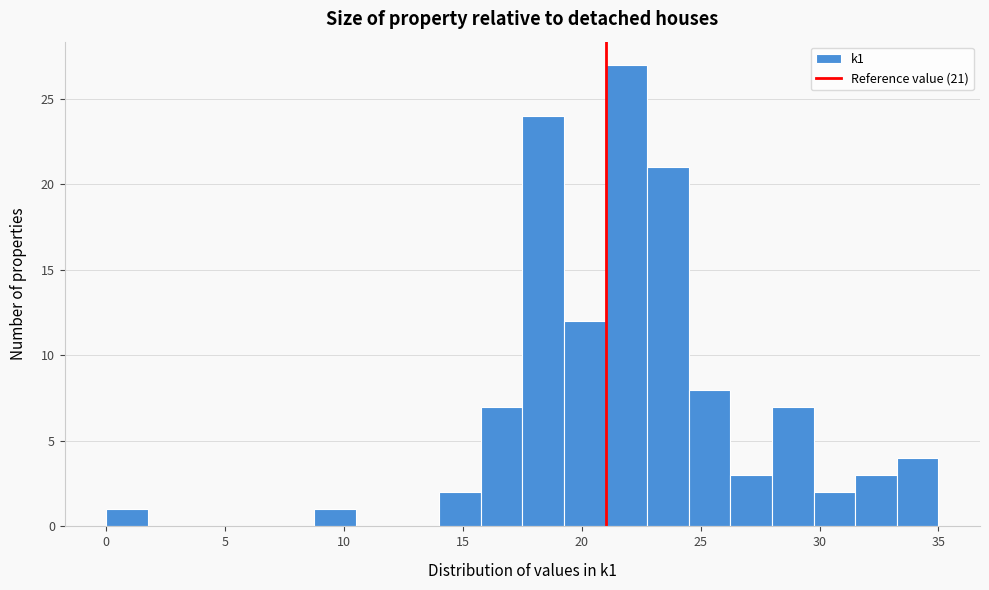

Around what value on the x-axis is the tallest bar? Give the approximate position of its centre, as read against the axis.

22.0